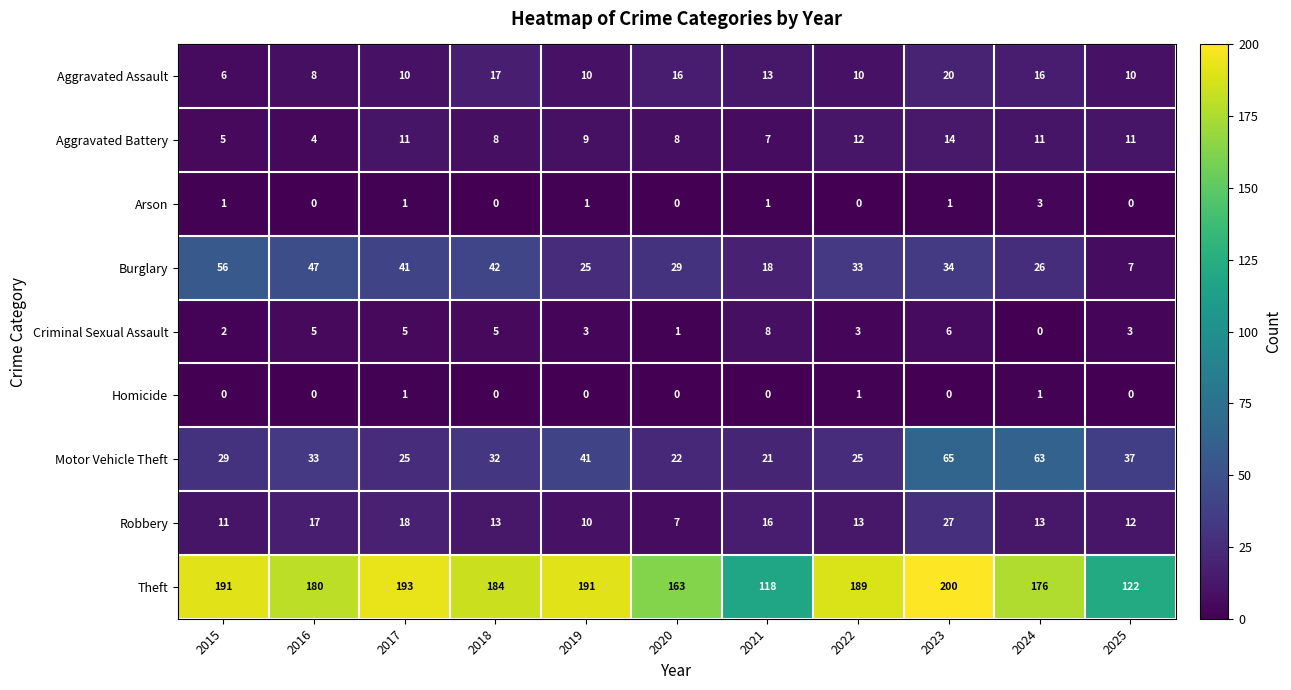

At which label does Robbery first exceed 13?

2016